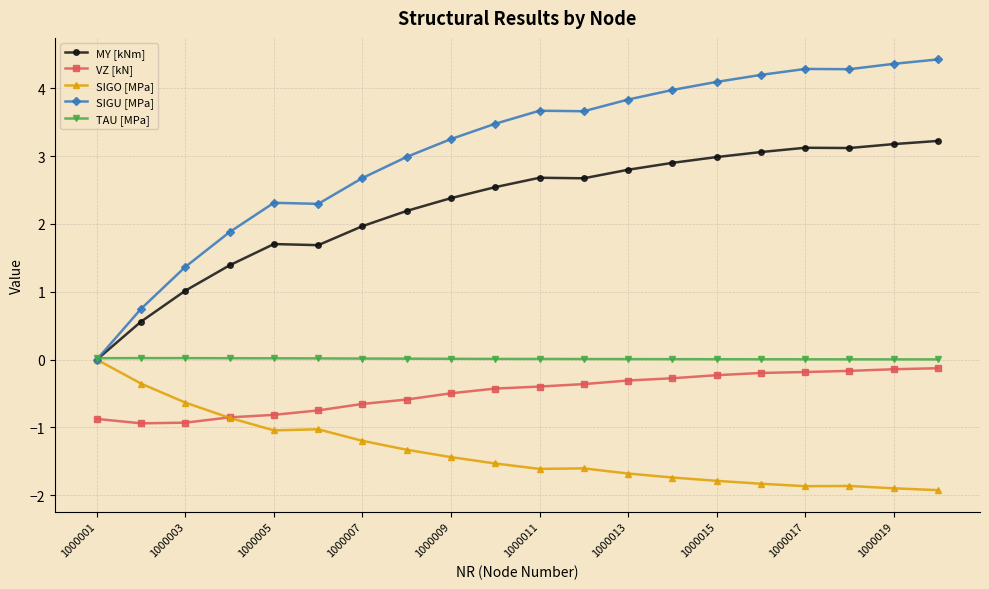

Which series has the largest total across all categories?

SIGU [MPa]